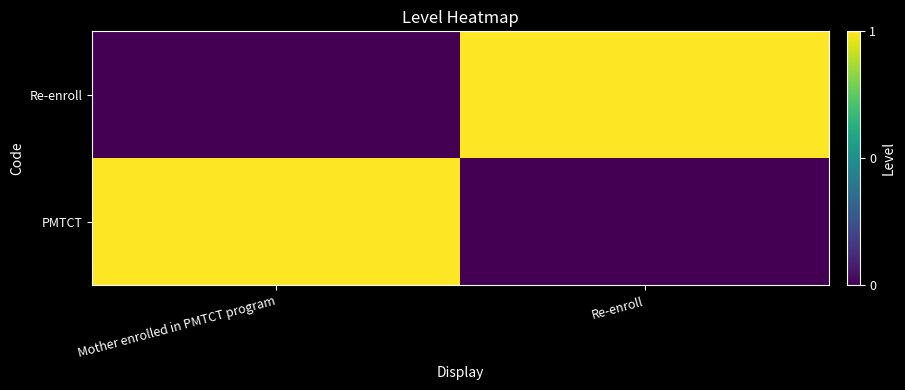

How many categories are shown in the chart?

2